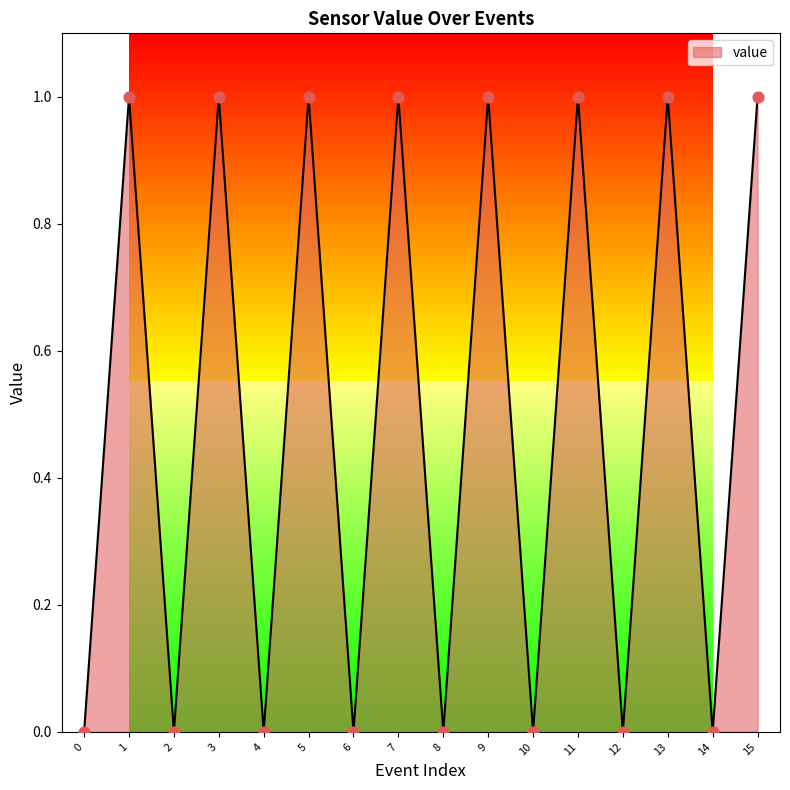

What is the change in value from 15 to 8?

-1